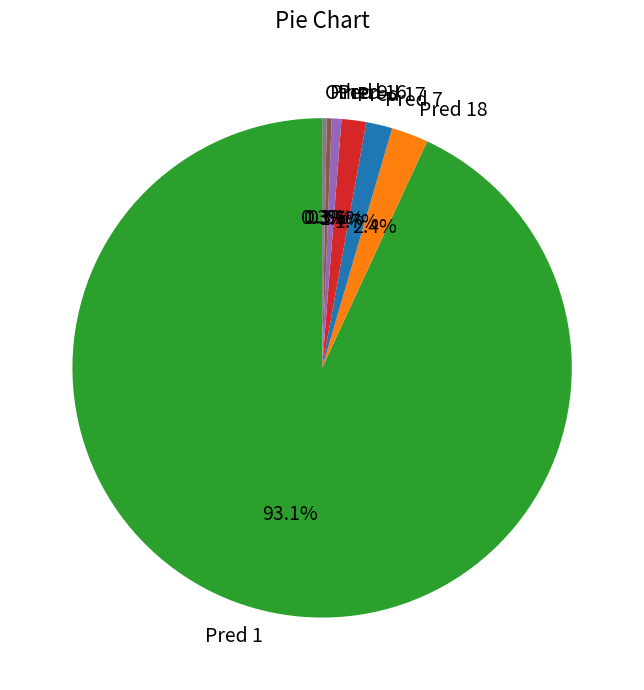

How many segments does this pie chart have?

7